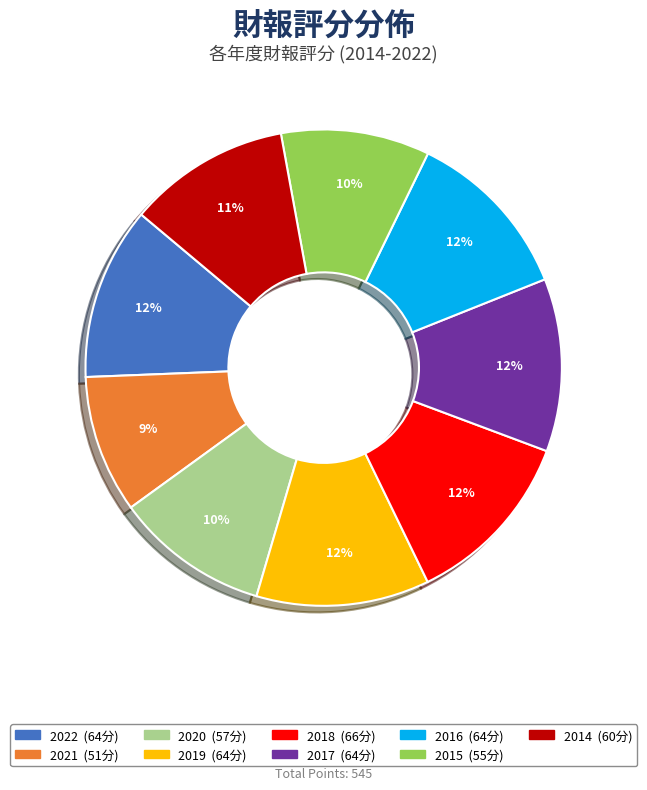

What is the ratio of the value at 2018 to the value at 2014?

1.1